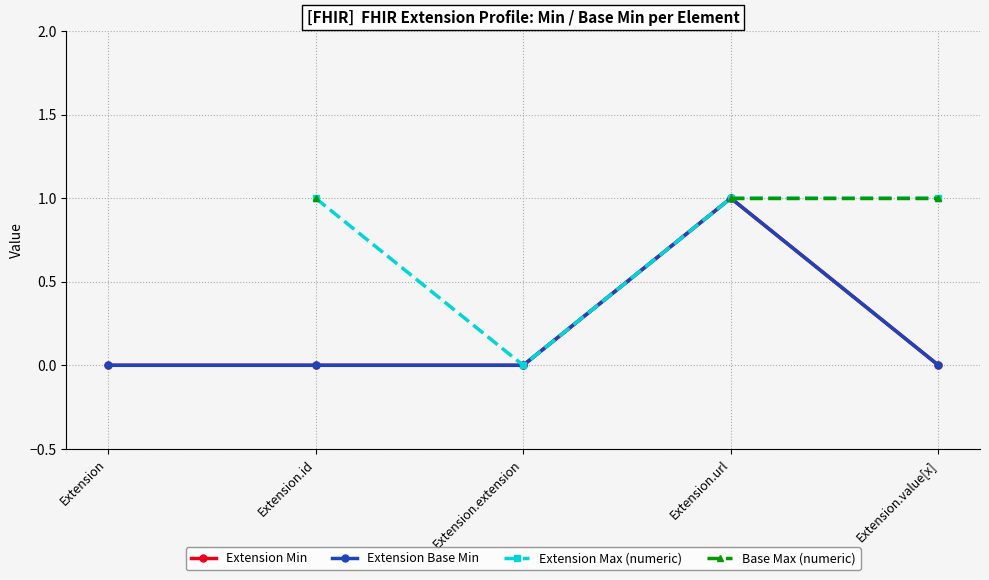

How many data points does each series have?

5